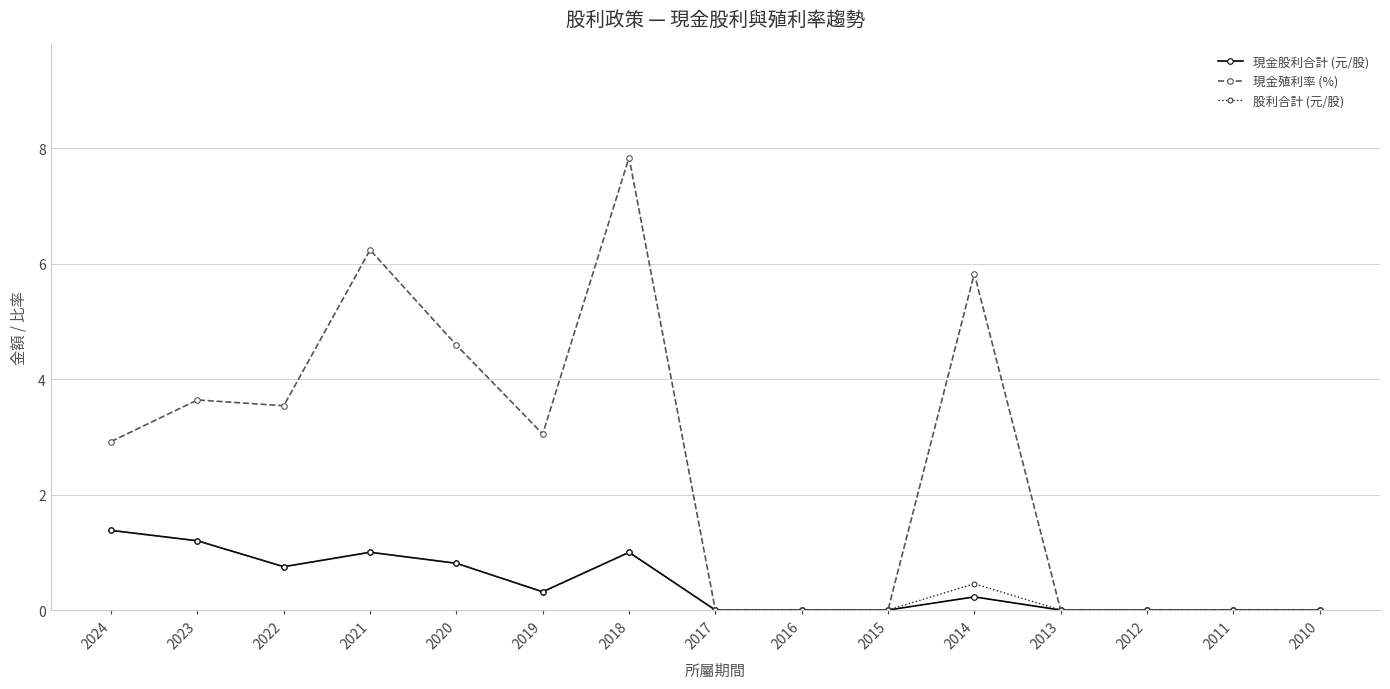

What is the total value across all series at 2020?

6.2